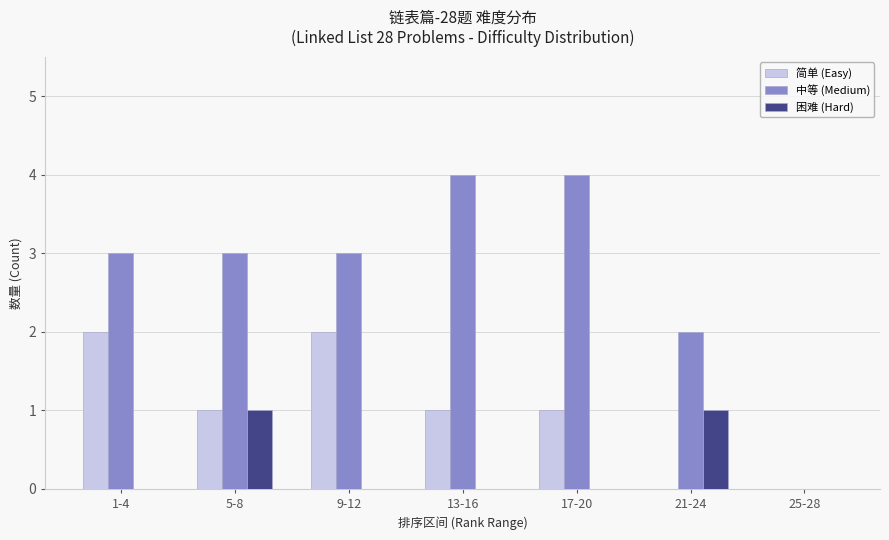

What is the sum of all 中等 (Medium) values?

19